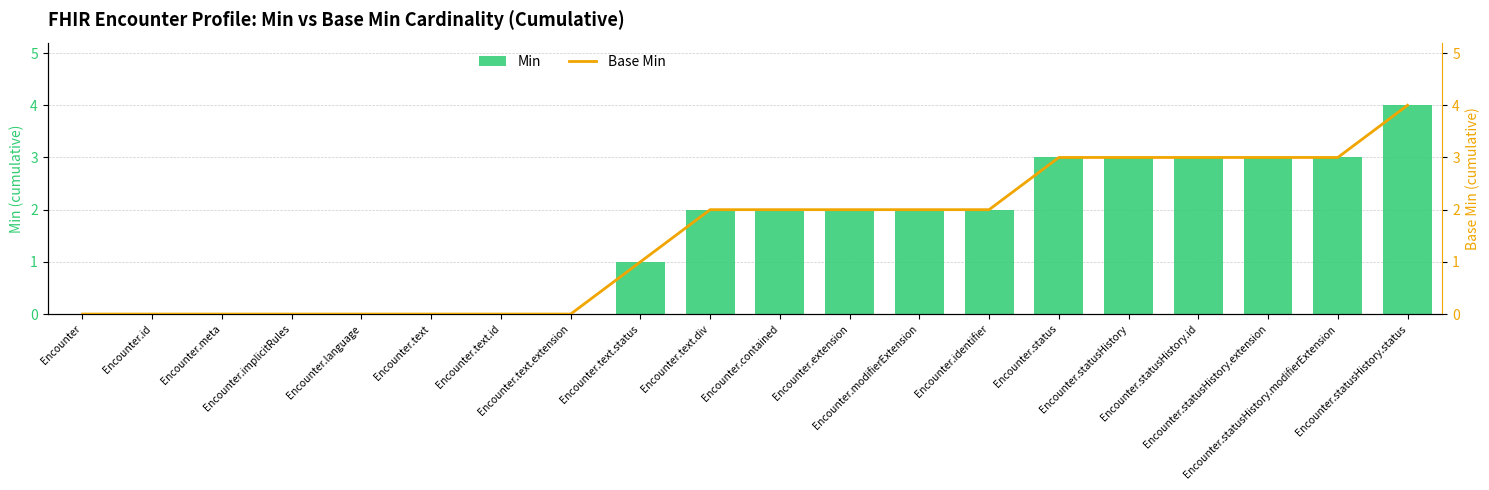

Rank the series at Encounter from highest to lowest value.

Min, Base Min